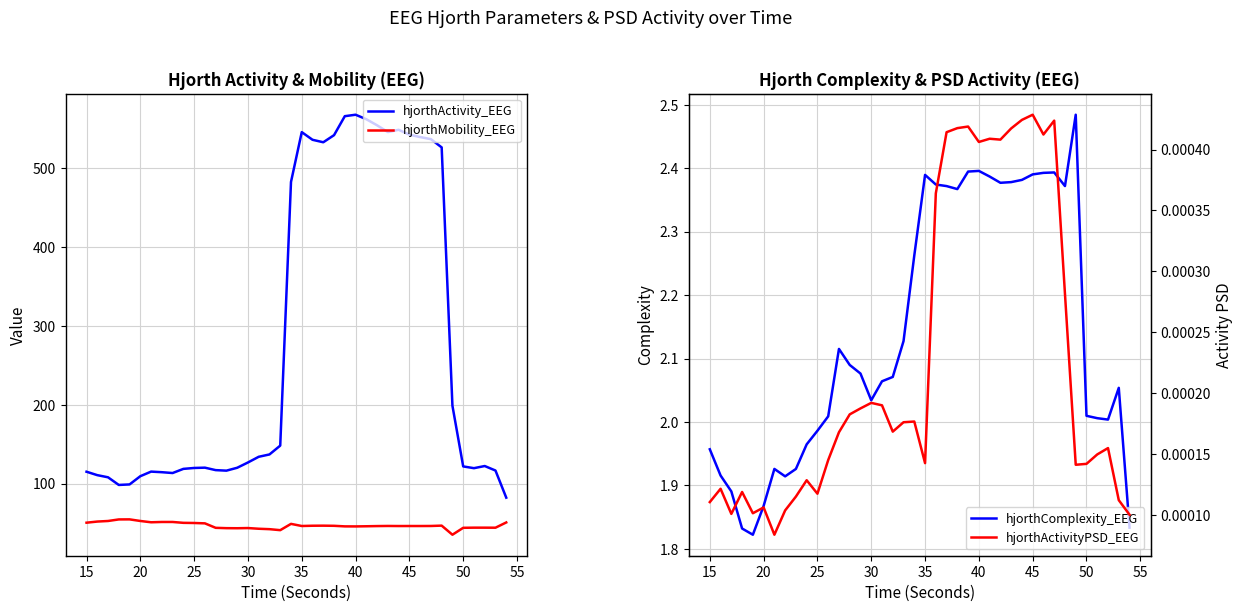

Reading left to right, what are all the values shown in this chart?

hjorthActivity_EEG: 115.0	110.7	108.0	98.3	98.9	109.4	115.2	114.4	113.4	118.7	119.8	120.2	117.1	116.4	120.1	126.8	134.0	137.0	148.2	482.8	546.1	536.4	533.2	542.2	566.3	568.2	562.4	554.7	546.1	549.0	542.9	539.8	537.1	526.7	198.8	121.8	119.6	122.3	116.6	82.1
hjorthMobility_EEG: 50.3	51.8	52.5	54.5	54.6	52.5	50.9	51.3	51.3	50.2	50.0	49.5	43.8	43.4	43.3	43.5	42.7	42.1	40.9	48.9	46.2	46.5	46.6	46.4	45.7	45.6	45.8	46.1	46.2	46.1	46.1	46.1	46.2	46.6	35.1	43.9	44.0	44.0	44.0	50.7
hjorthComplexity_EEG: 2.0	1.9	1.9	1.8	1.8	1.9	1.9	1.9	1.9	2.0	2.0	2.0	2.1	2.1	2.1	2.0	2.1	2.1	2.1	2.3	2.4	2.4	2.4	2.4	2.4	2.4	2.4	2.4	2.4	2.4	2.4	2.4	2.4	2.4	2.5	2.0	2.0	2.0	2.1	1.8
hjorthActivityPSD_EEG: 0.0	0.0	0.0	0.0	0.0	0.0	0.0	0.0	0.0	0.0	0.0	0.0	0.0	0.0	0.0	0.0	0.0	0.0	0.0	0.0	0.0	0.0	0.0	0.0	0.0	0.0	0.0	0.0	0.0	0.0	0.0	0.0	0.0	0.0	0.0	0.0	0.0	0.0	0.0	0.0